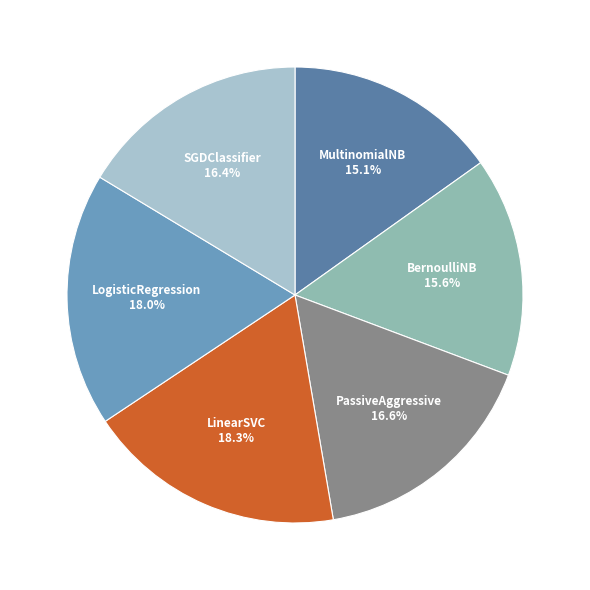

How many segments does this pie chart have?

6